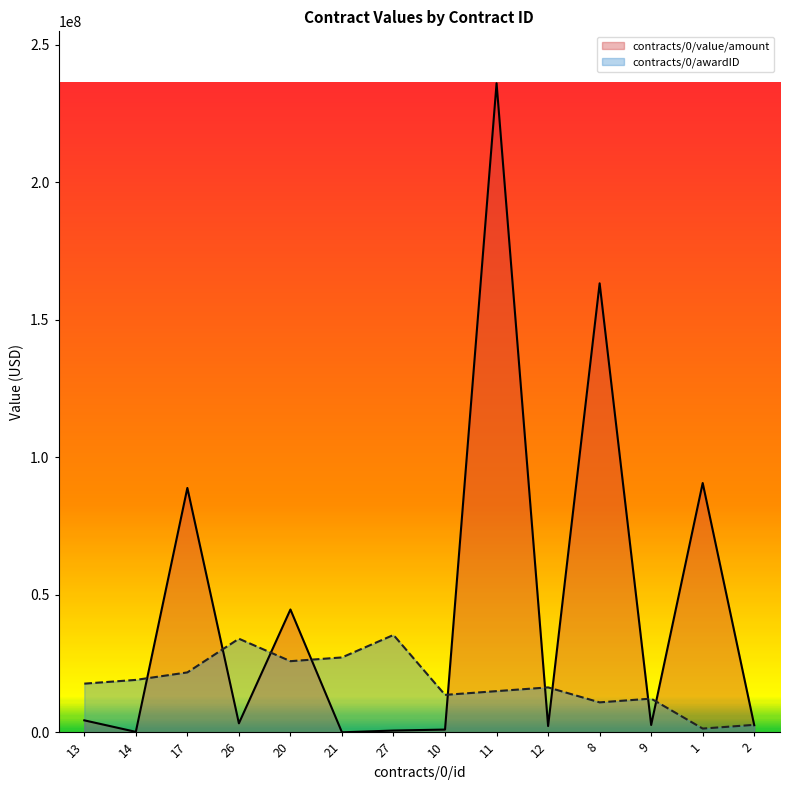

How many lines are shown in the chart?

2